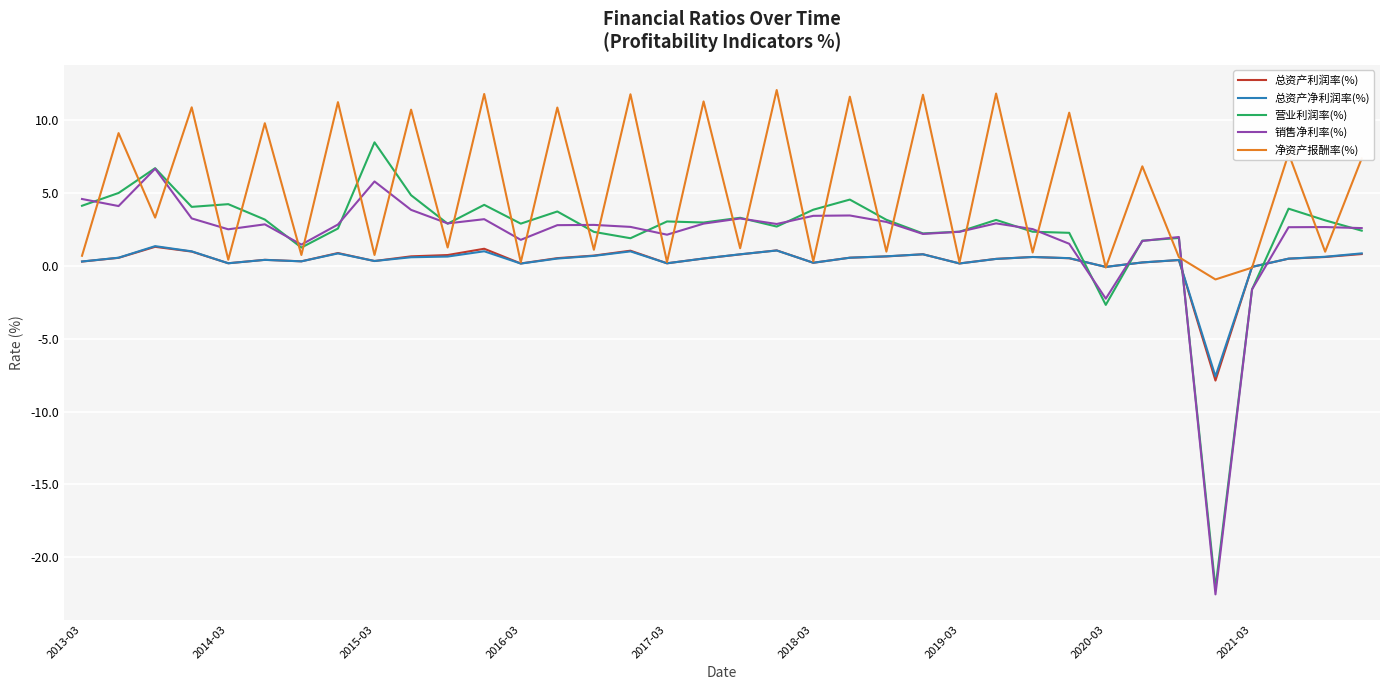

What is the smallest value displayed?

-22.5